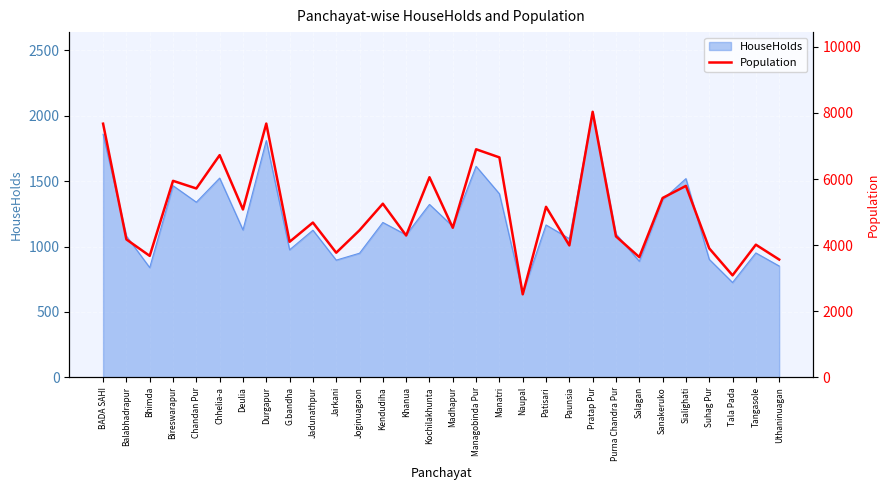

The HouseHolds series shows 1154 at Madhapur. True or false?

True